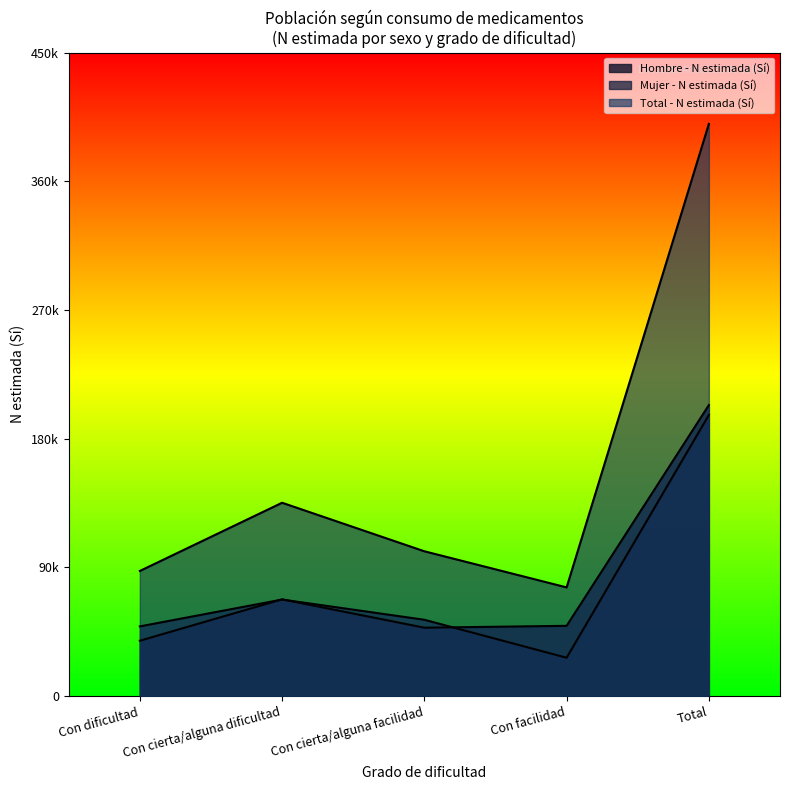

Where does the Hombre - N estimada (Sí) series first go above 49179?

Con cierta/alguna dificultad